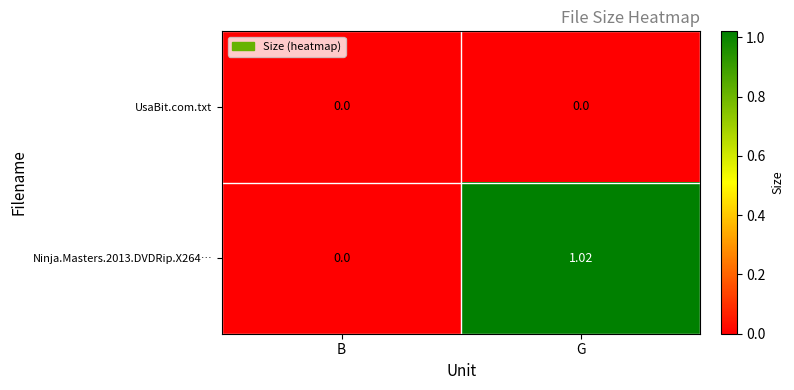

Count the number of data series in this chart.

2